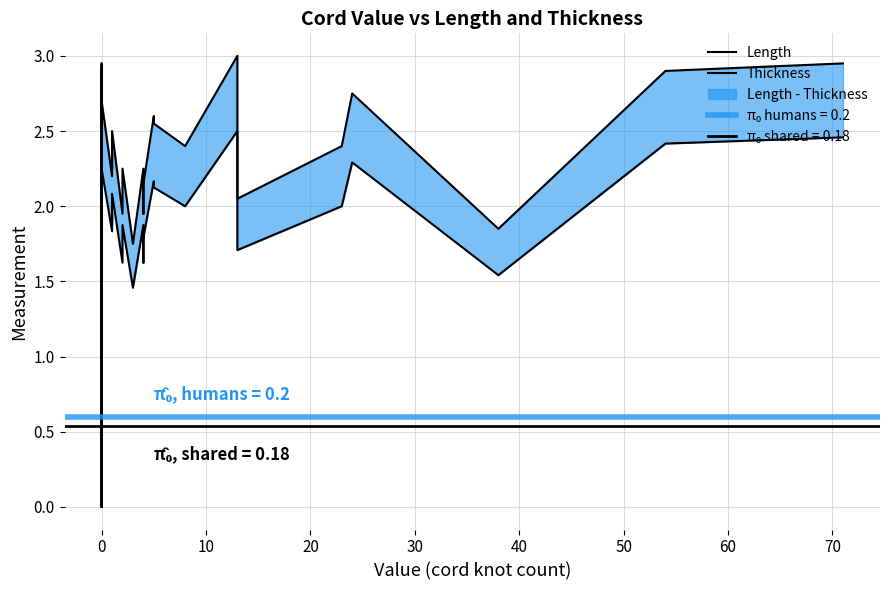

What is the value of the Length point at the 2nd from the left?

2.6